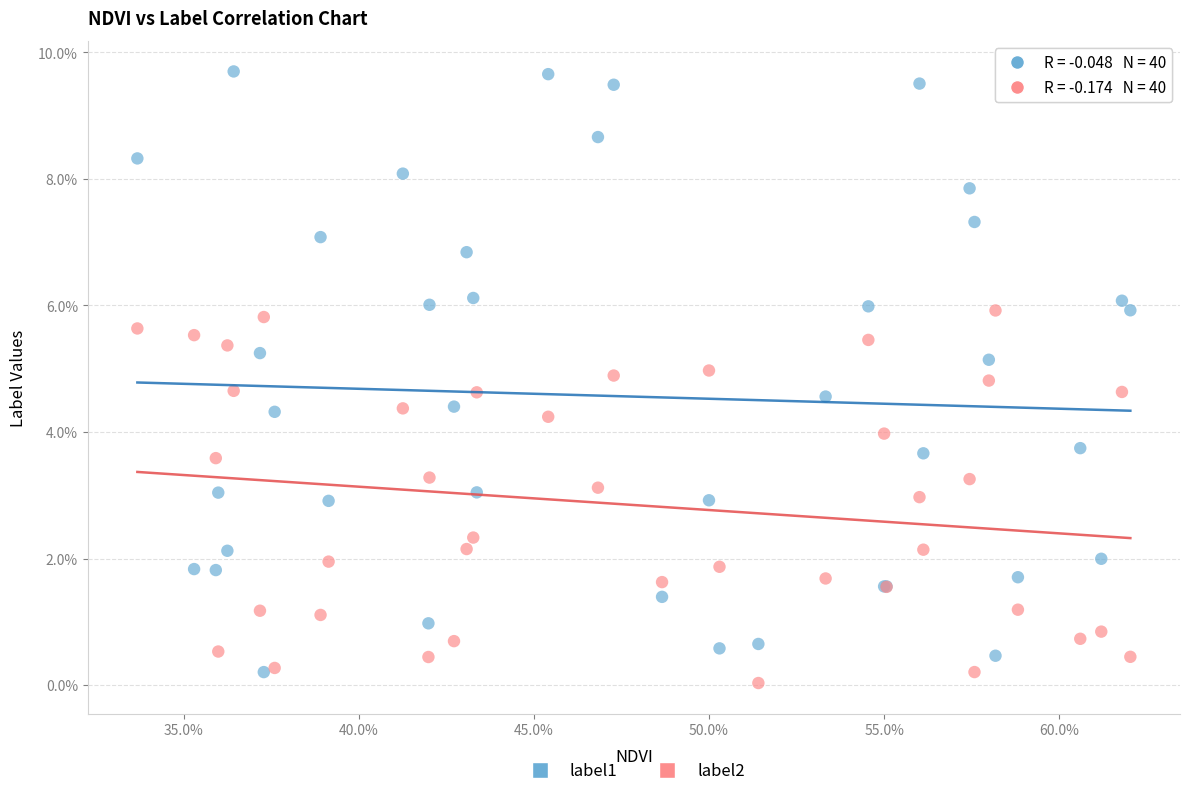

Which series has the widest spread of Y values?

label1